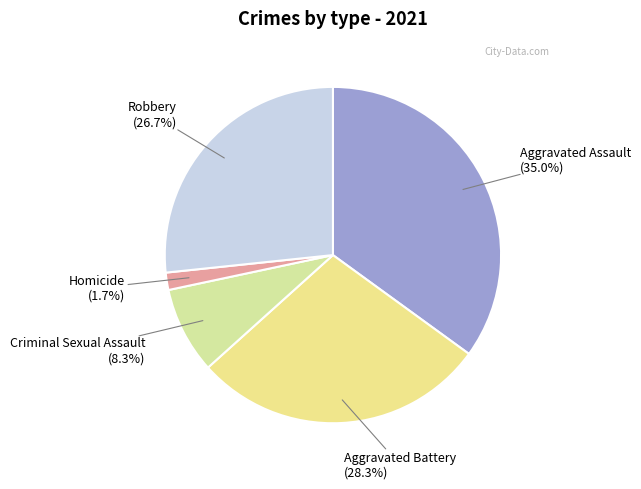

Rank the categories by value from lowest to highest.

Homicide, Criminal Sexual Assault, Robbery, Aggravated Battery, Aggravated Assault